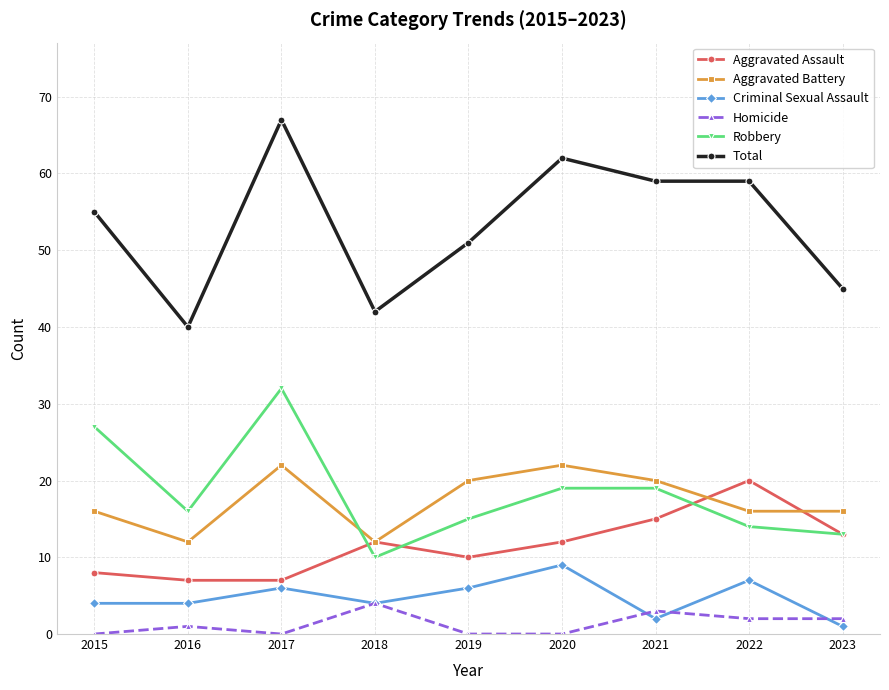

True or false: Homicide and Aggravated Battery cross at least once.

False